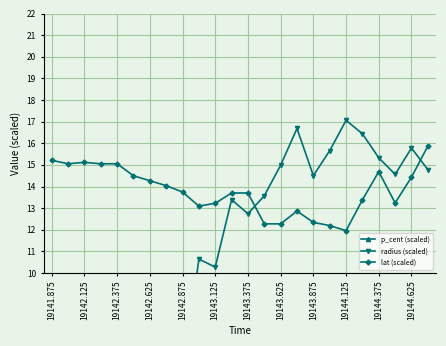

What is the highest value of the lat (scaled) series?

15.9